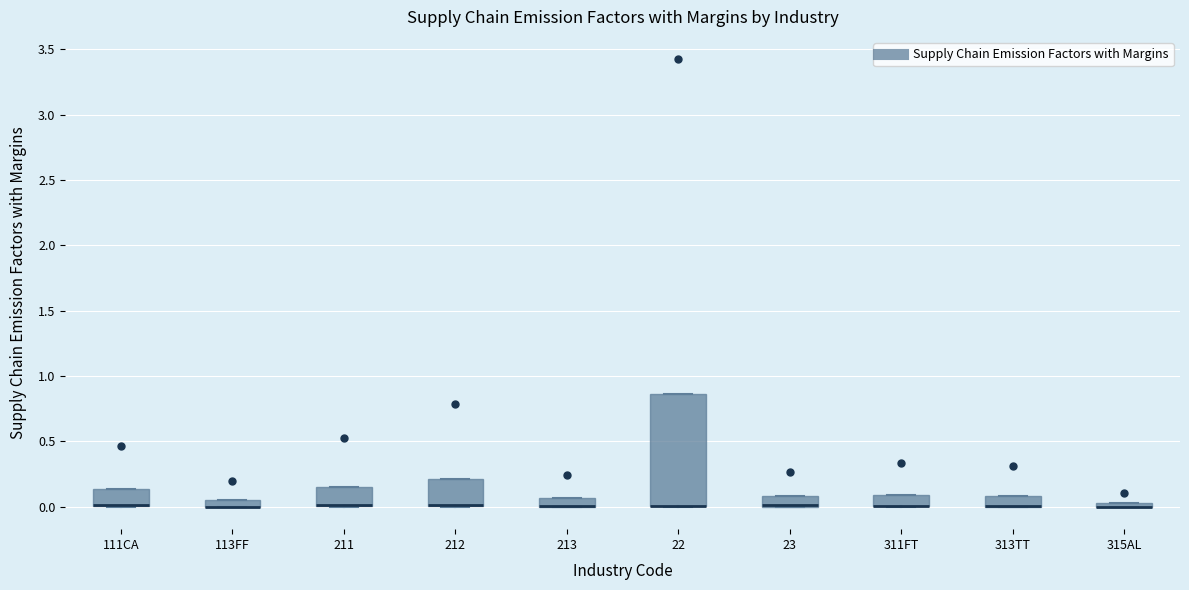

Which box is the tallest, from its lower edge to its upper edge?

22